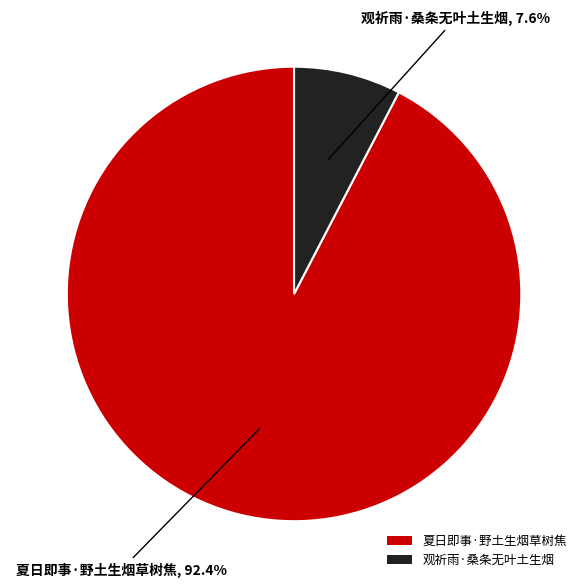

What percentage do 观祈雨·桑条无叶土生烟 and 夏日即事·野土生烟草树焦 together represent?

100.0%